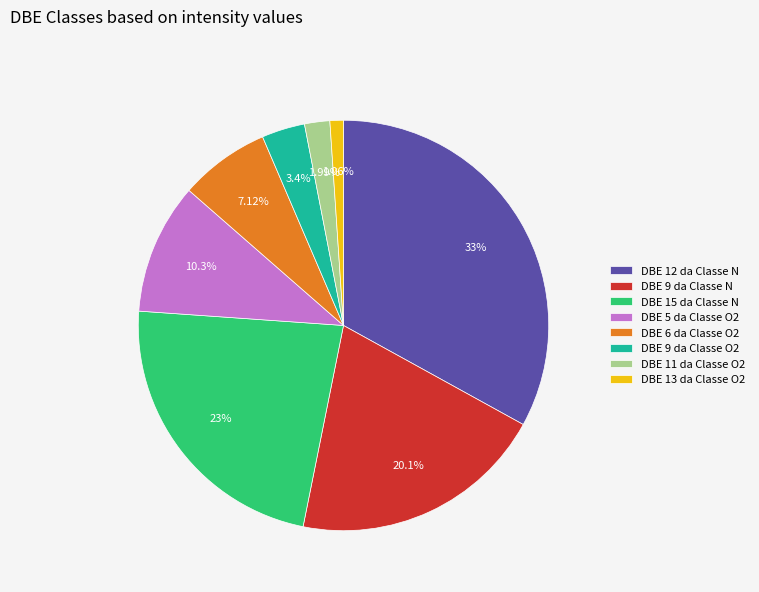

Is there a majority slice in this chart?

No